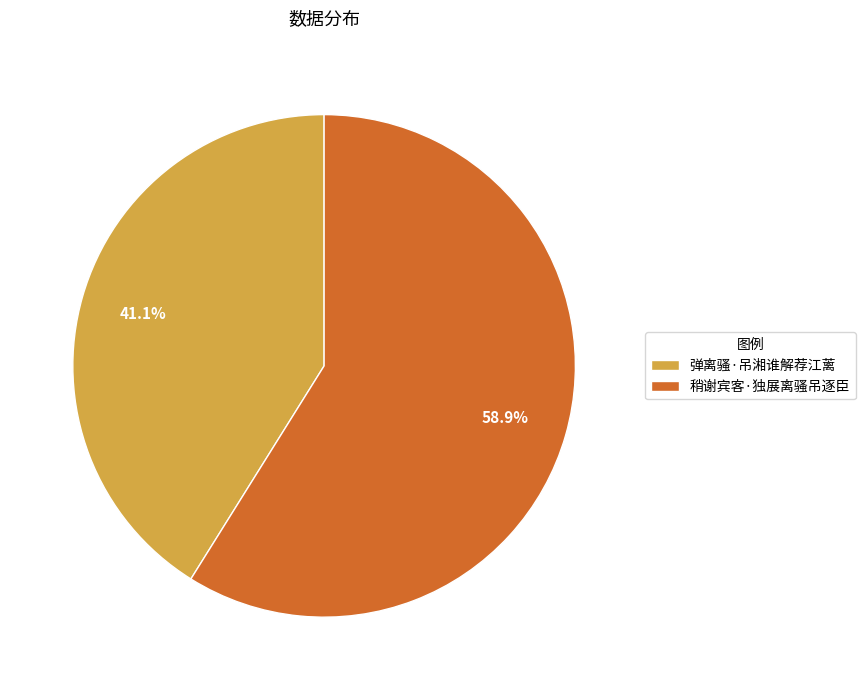

To the nearest percent, what portion does 弹离骚·吊湘谁解荐江蓠 represent?

41%